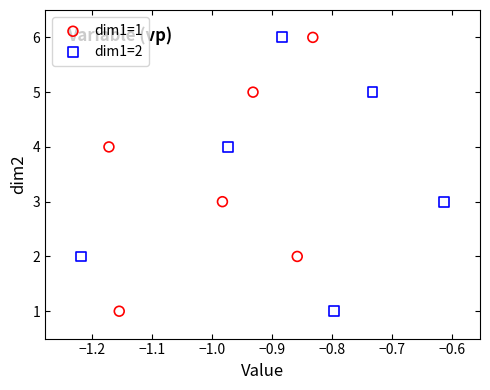

What are all the series names shown in the legend?

dim1=1, dim1=2